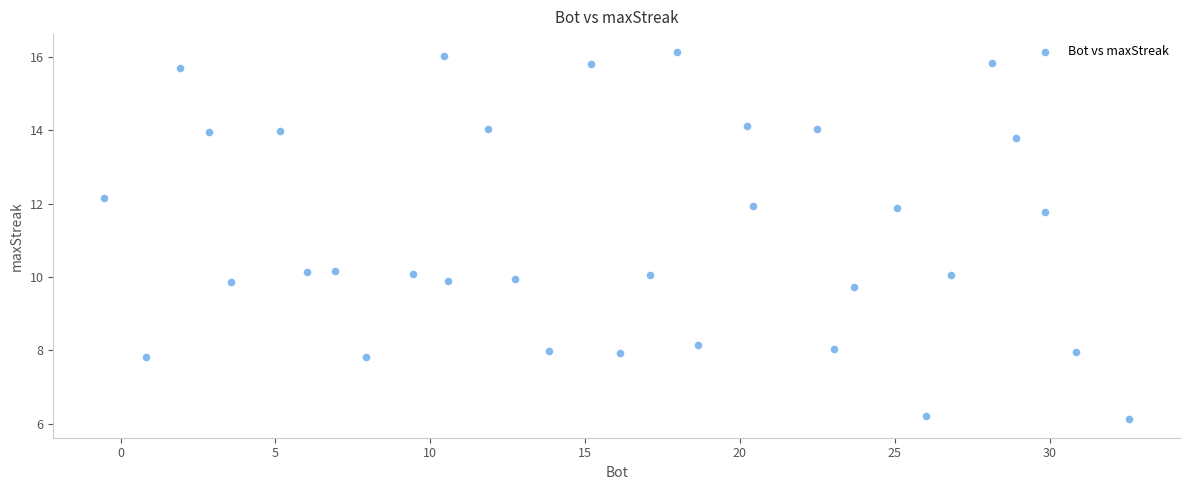

What is the range of Y values (max minus min)?

10.0